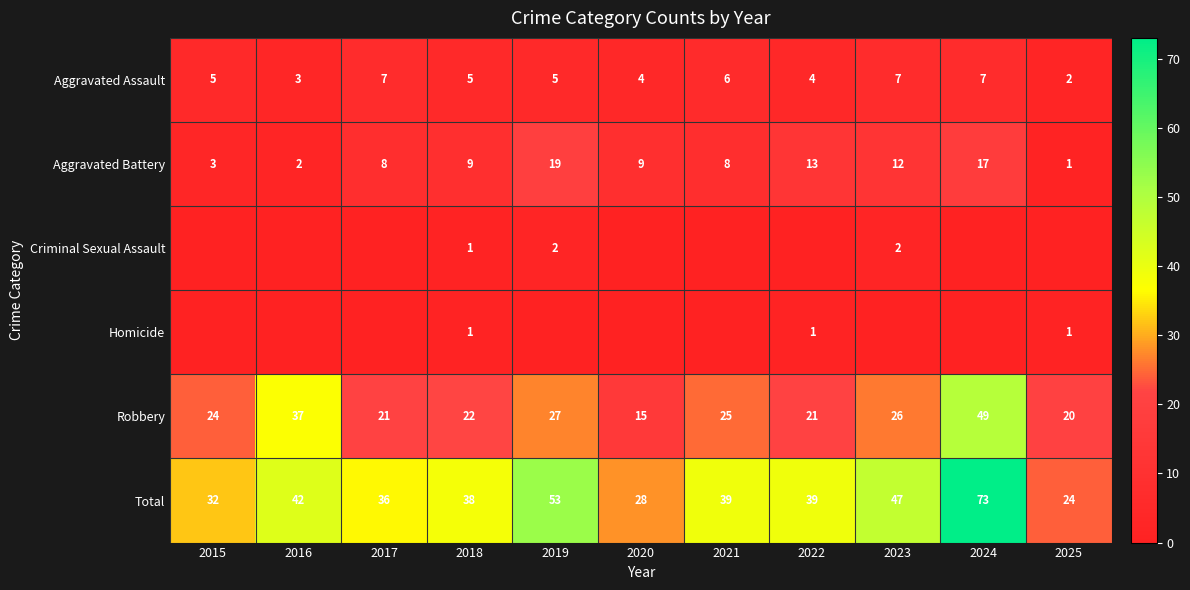

Which label corresponds to the largest value in the chart?

2024